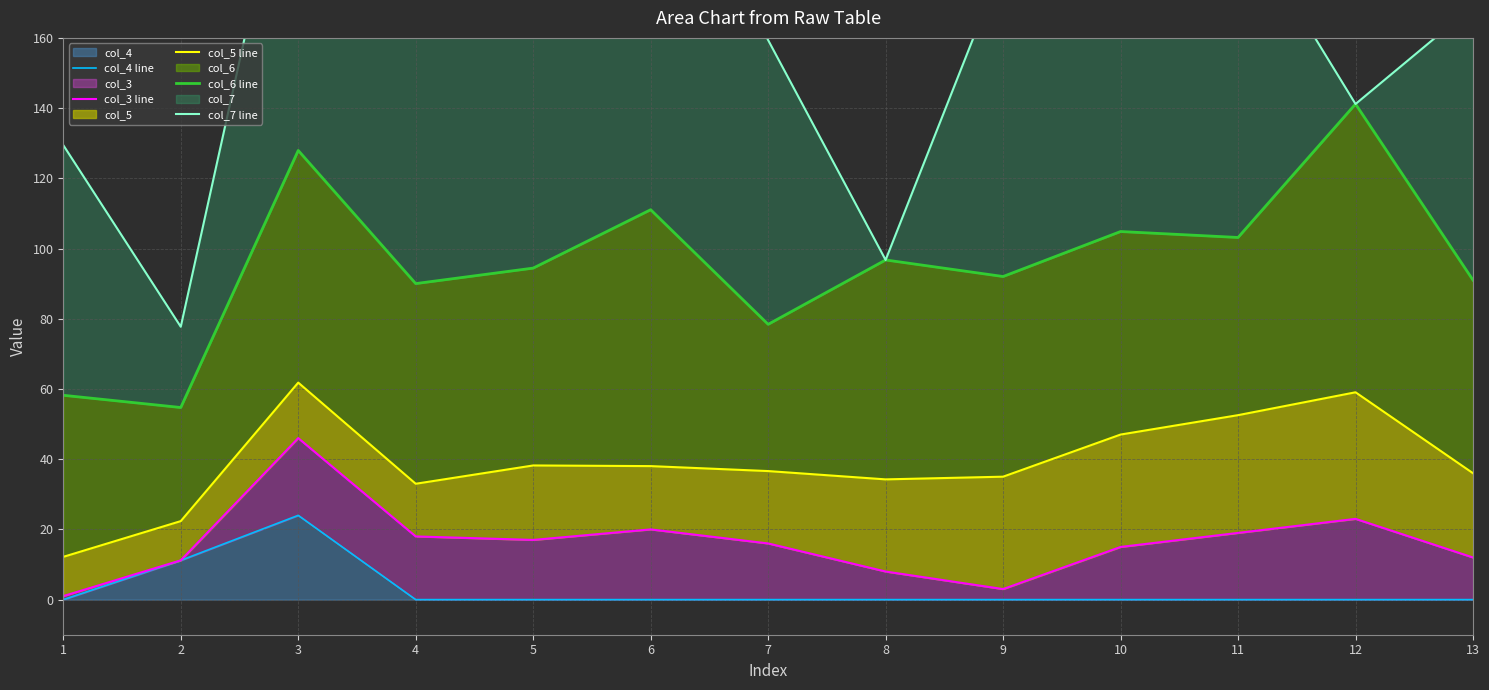

What are all the series names shown in the legend?

col_4 line, col_3 line, col_5 line, col_6 line, col_7 line